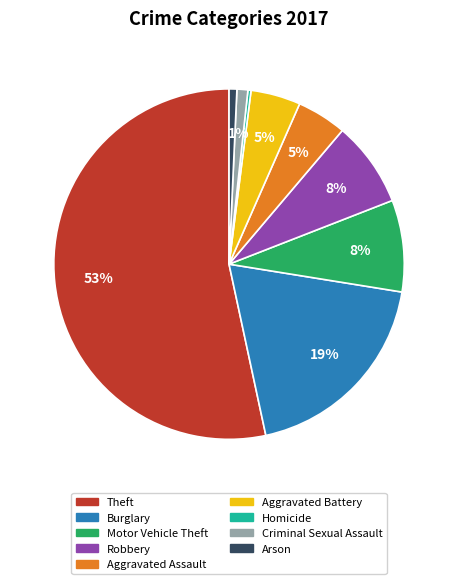

Count the number of slices in the pie.

9